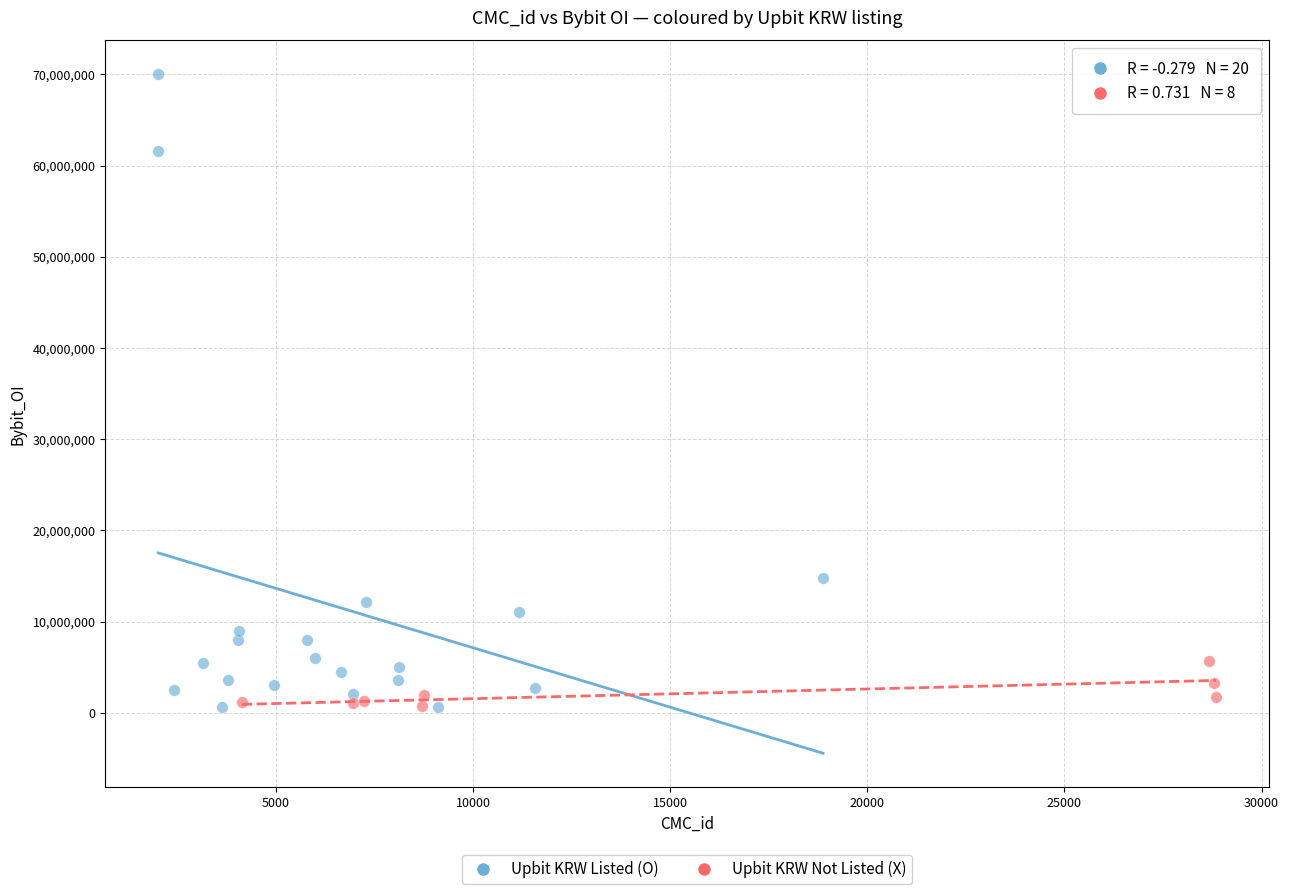

Which series reaches the maximum Y coordinate?

Upbit KRW Listed (O)